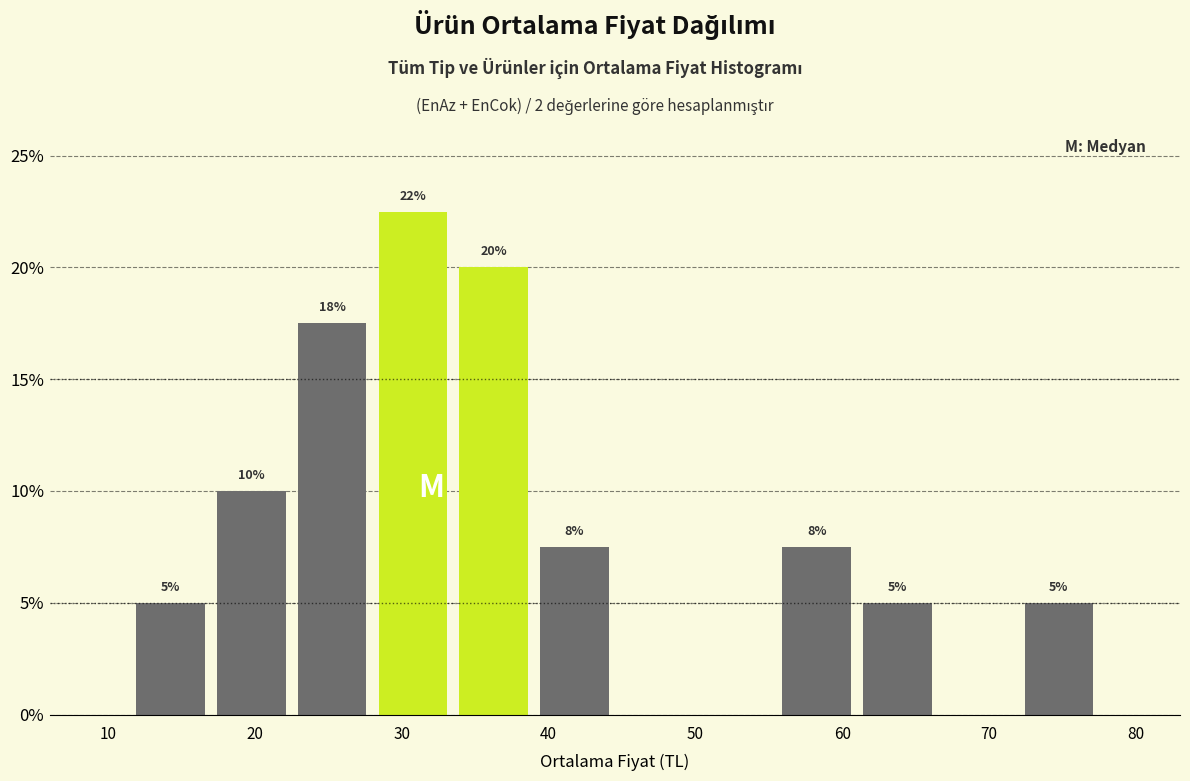

Over which range of the x-axis is the bar tallest?

28.0 to 33.5